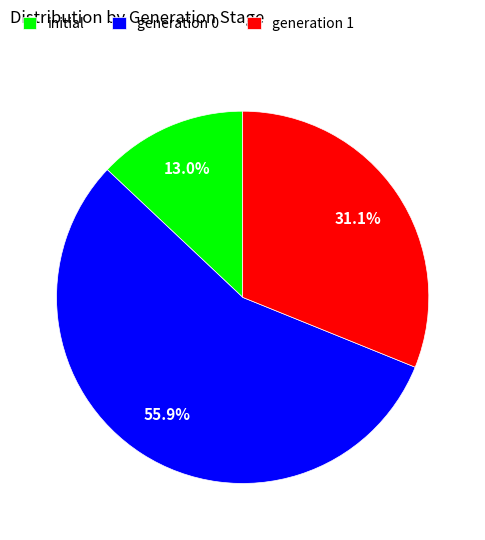

Approximately how many times larger is the value at generation 0 compared to generation 1?

1.8